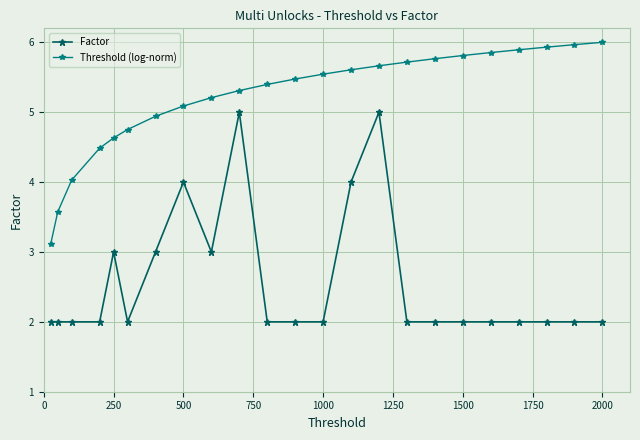

True or false: Factor has more than 1 interior local peaks.

True